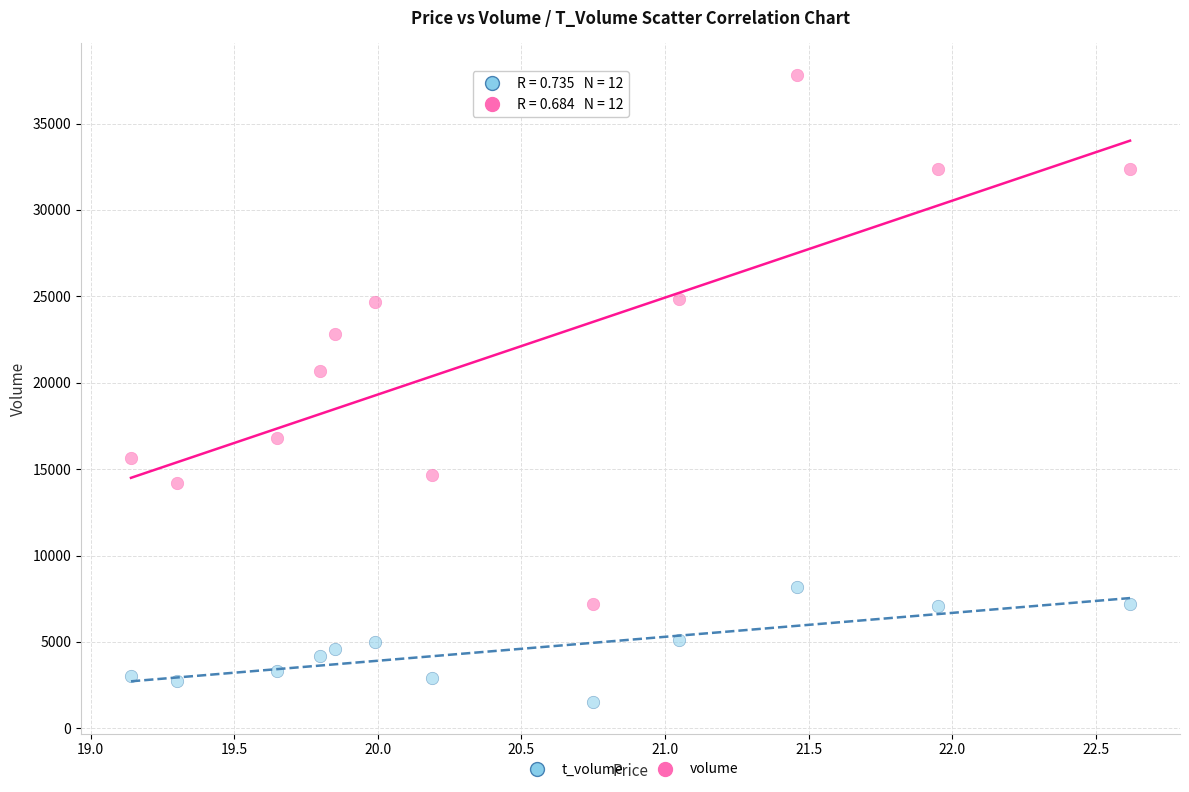

Which series contains the lowest Y value?

t_volume